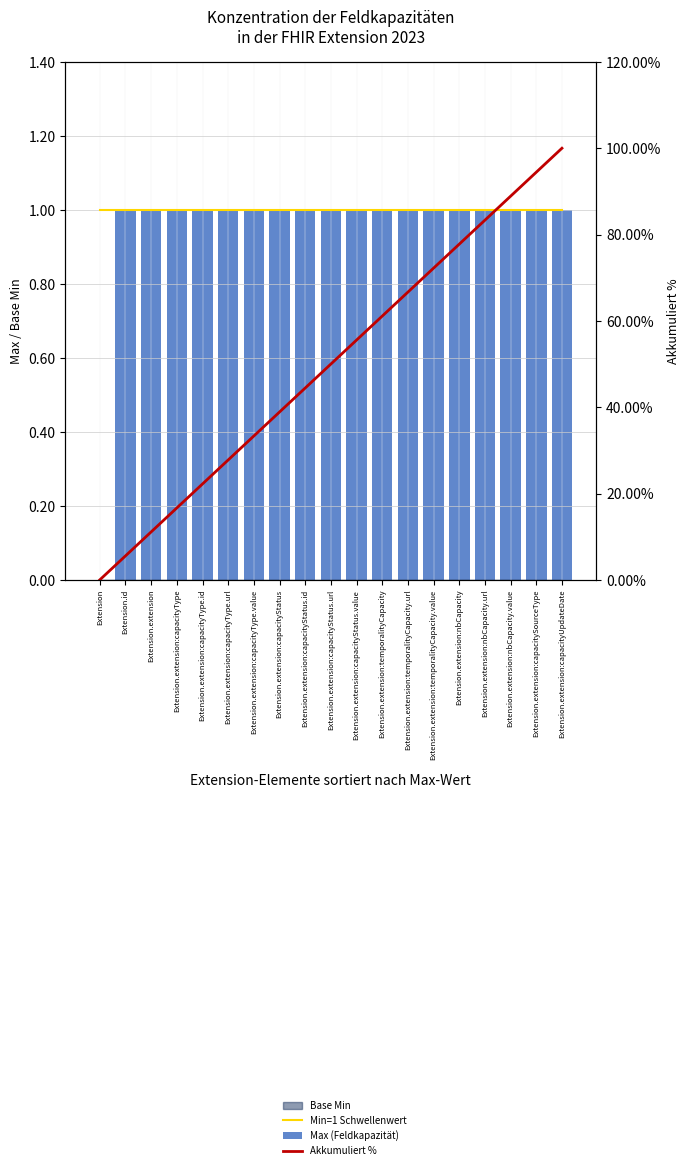

What is the sum of the Max (Feldkapazität) values at Extension.extension and Extension.id?

2.0